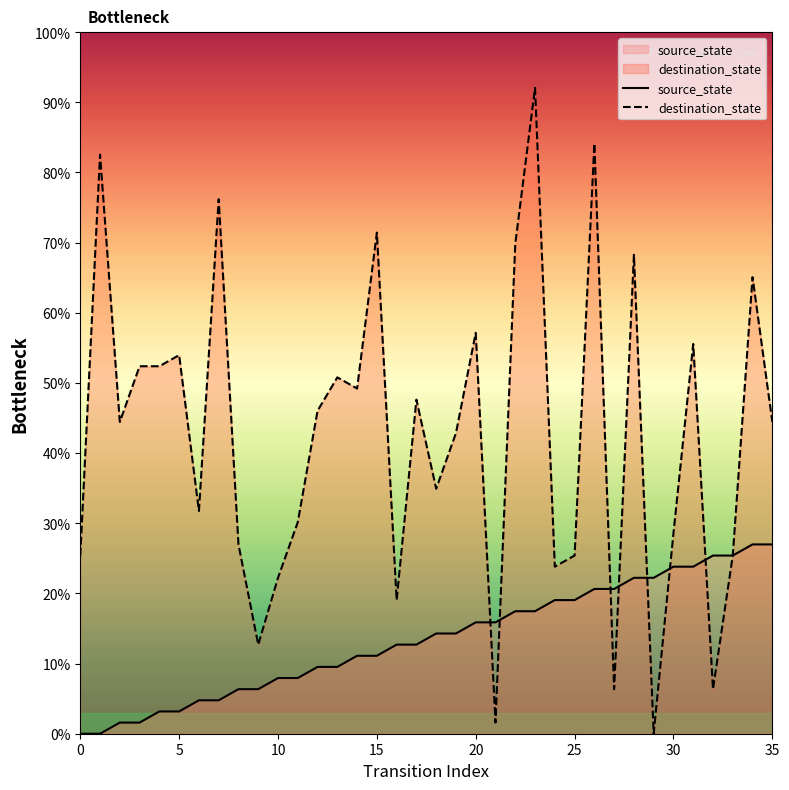

At which category is the sum across all series the highest?

23